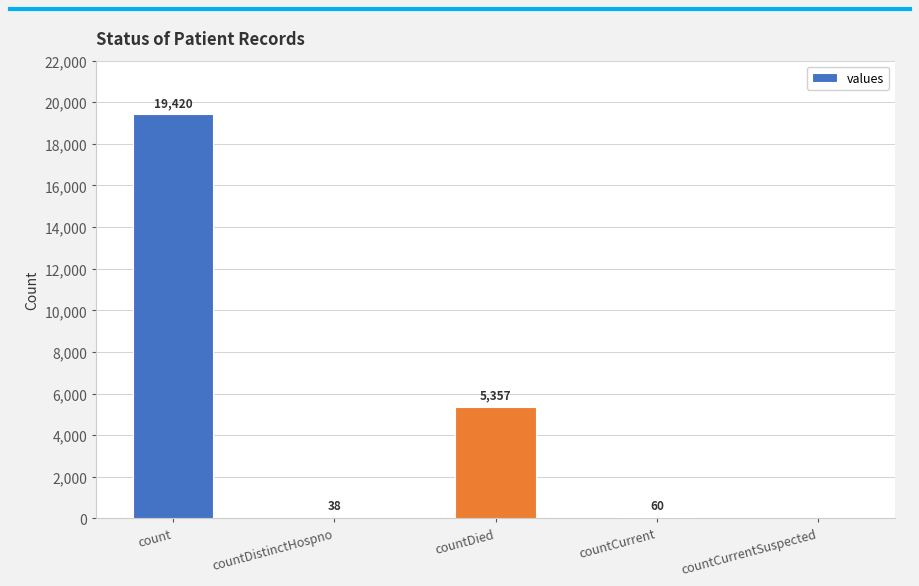

How many distinct data groups are displayed?

1